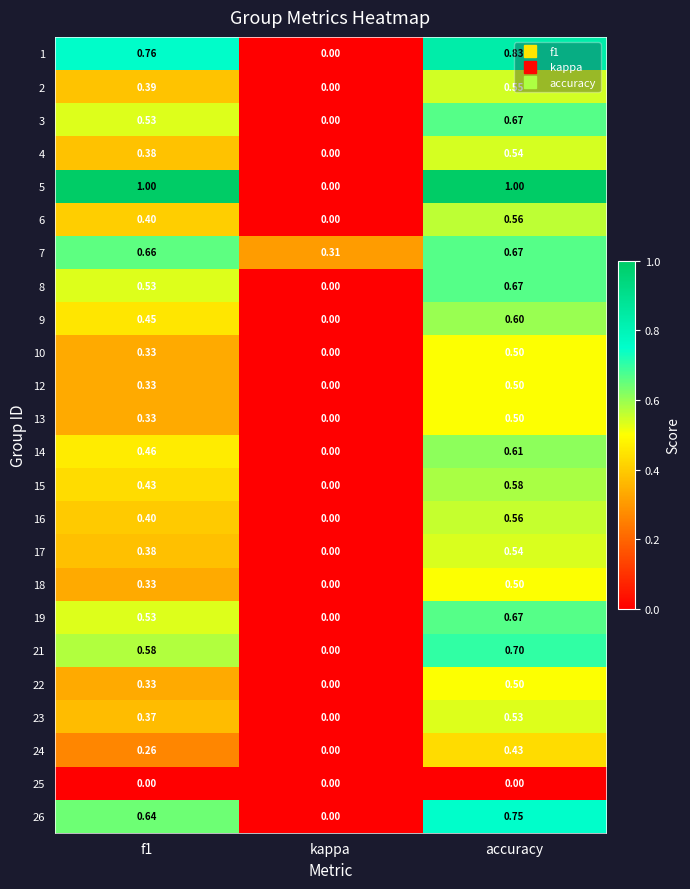

How many categories are shown in the chart?

3